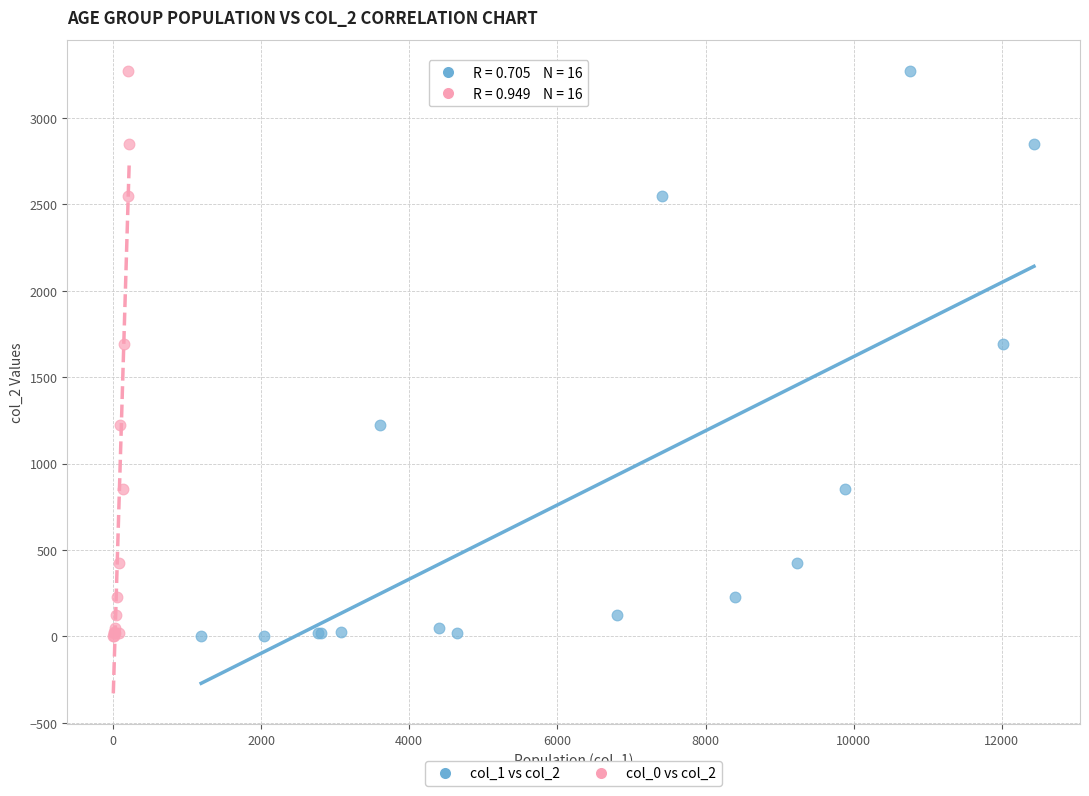

What are all the series names shown in the legend?

col_1 vs col_2, col_0 vs col_2